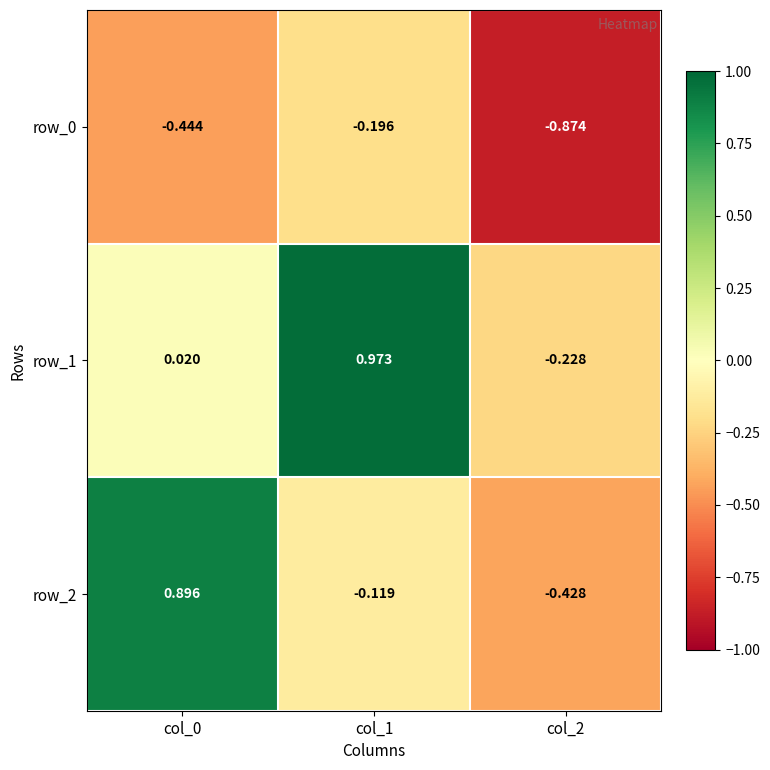

Is the value of row_2 at col_0 greater than the value of row_0 at col_1?

Yes